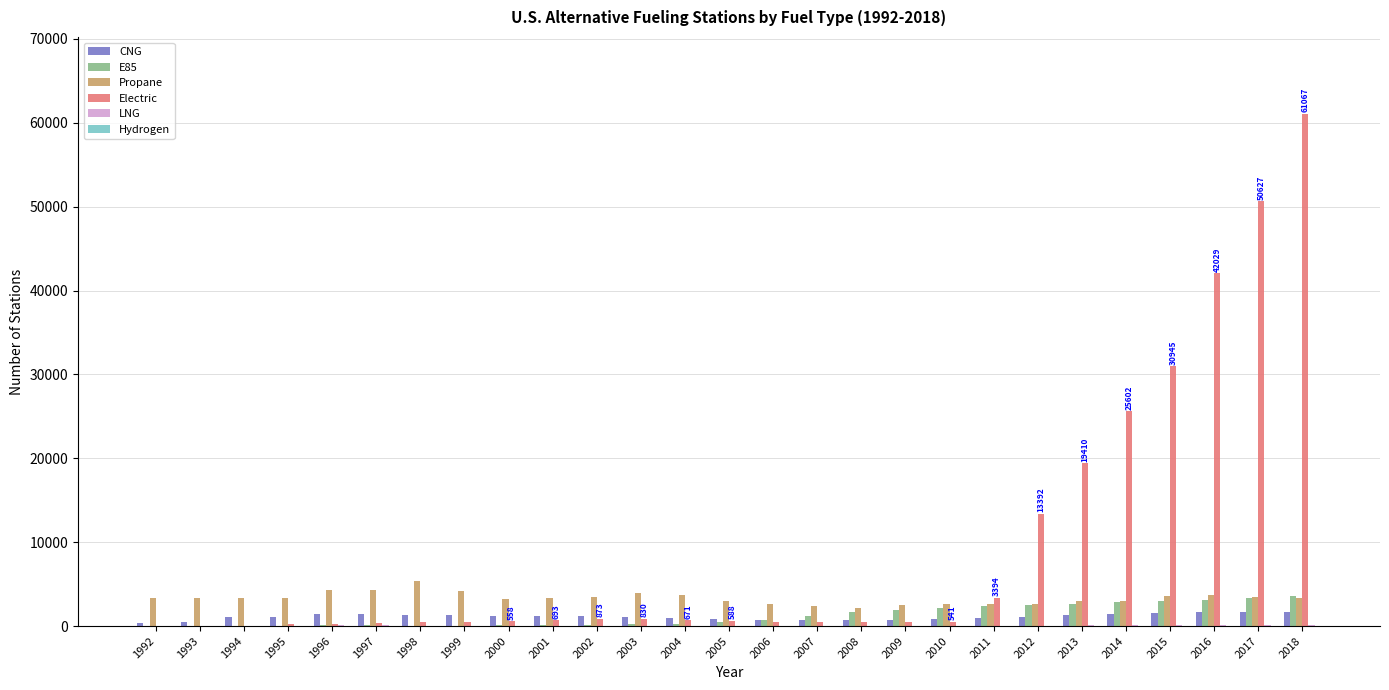

Between 2009 and 2013, which series saw the biggest shift?

Electric